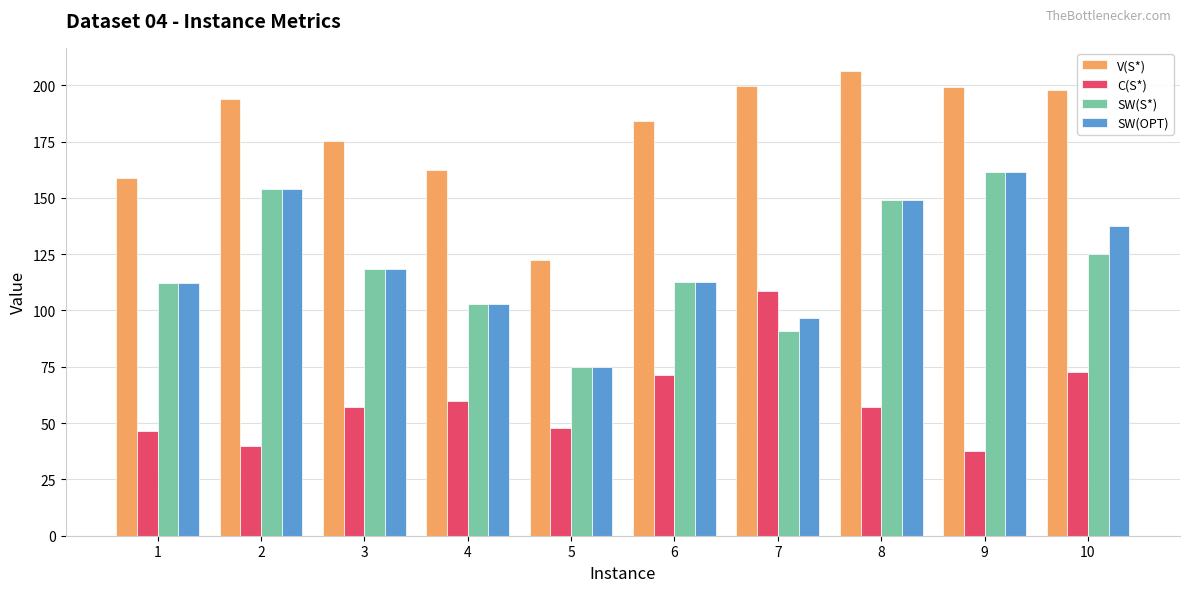

Between 2 and 9, which series saw the biggest shift?

SW(S*)